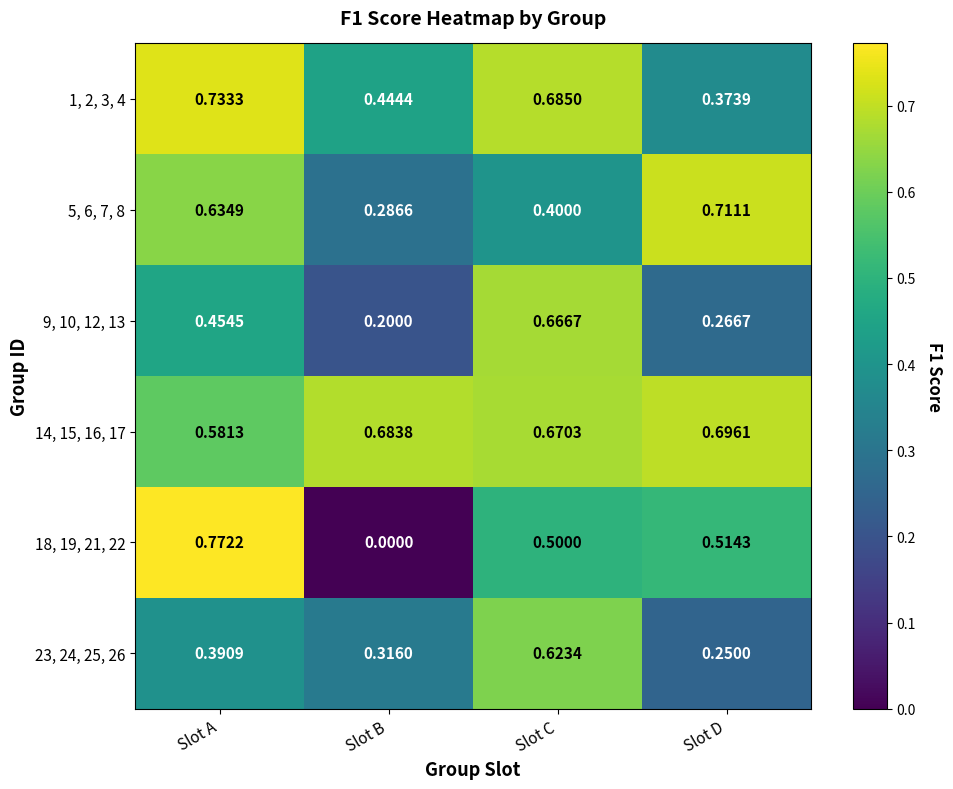

Which label corresponds to the largest value in the chart?

Slot A